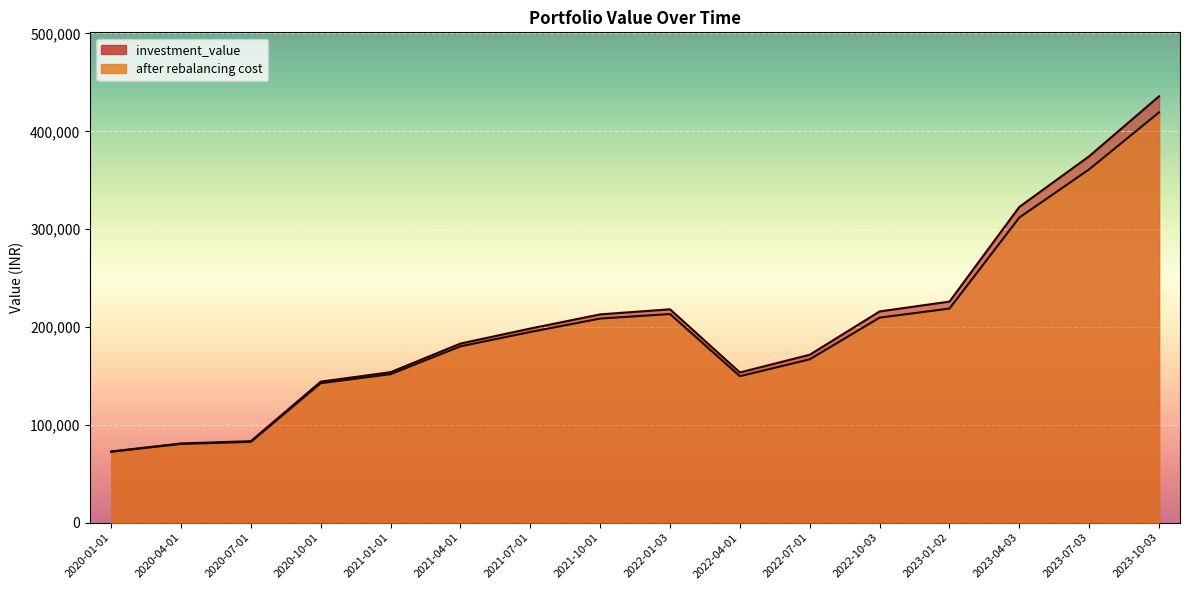

True or false: investment_value and after rebalancing cost intersect in this chart.

False